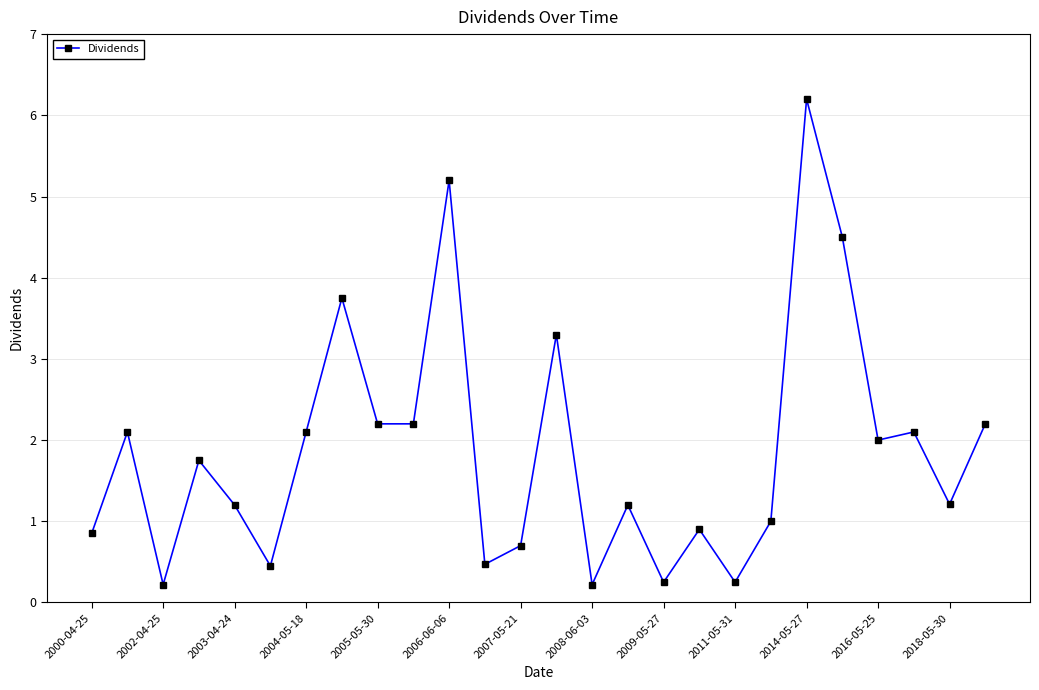

True or false: there are more than 0 points higher than both neighbors.

True